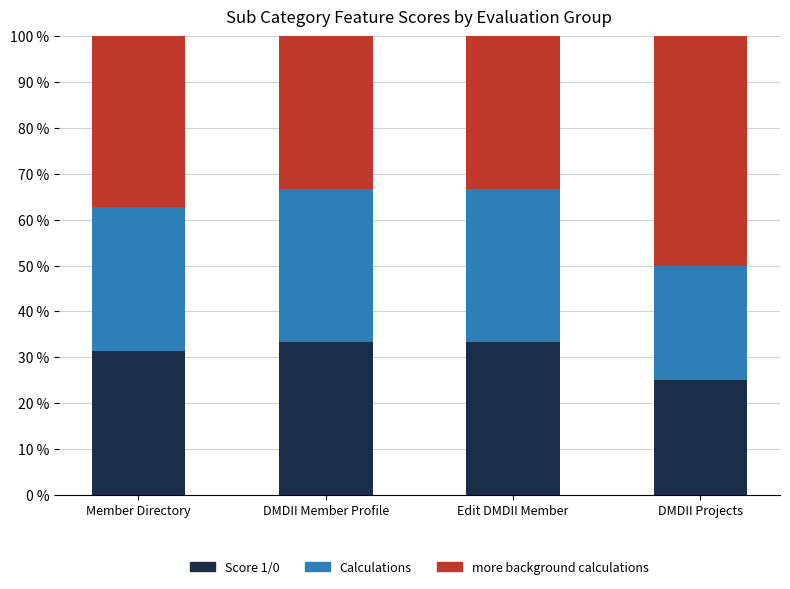

What is the highest value of the Score 1/0 series?

33.3